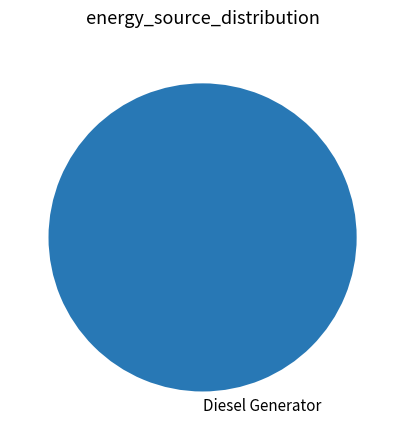

Is it true that Diesel Generator is 93% of the pie?

False